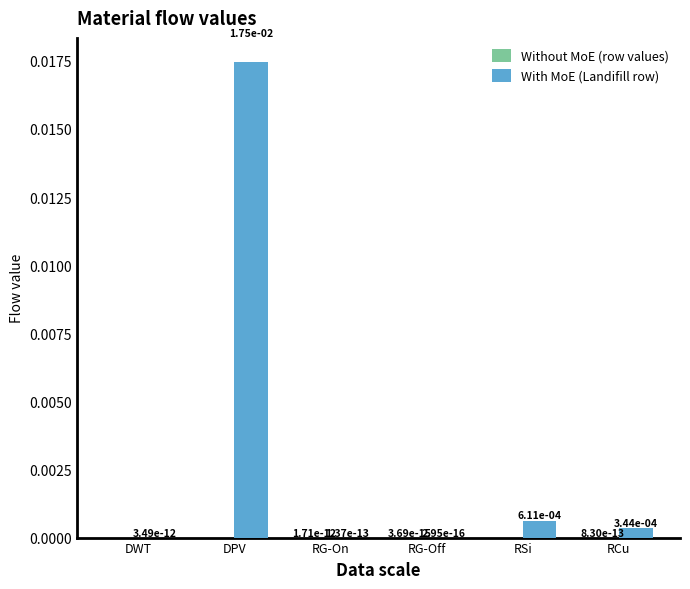

At which label does With MoE (Landifill row) reach its peak?

DPV